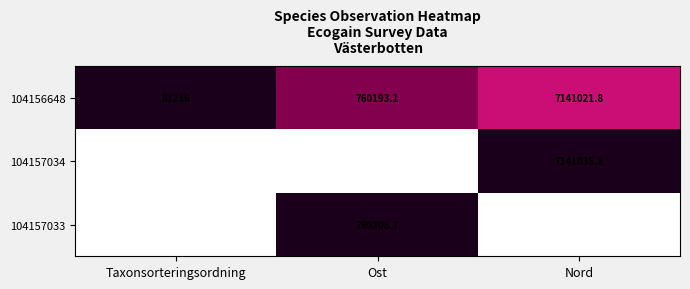

What is the spread (max minus min) of values at Ost?

97.6